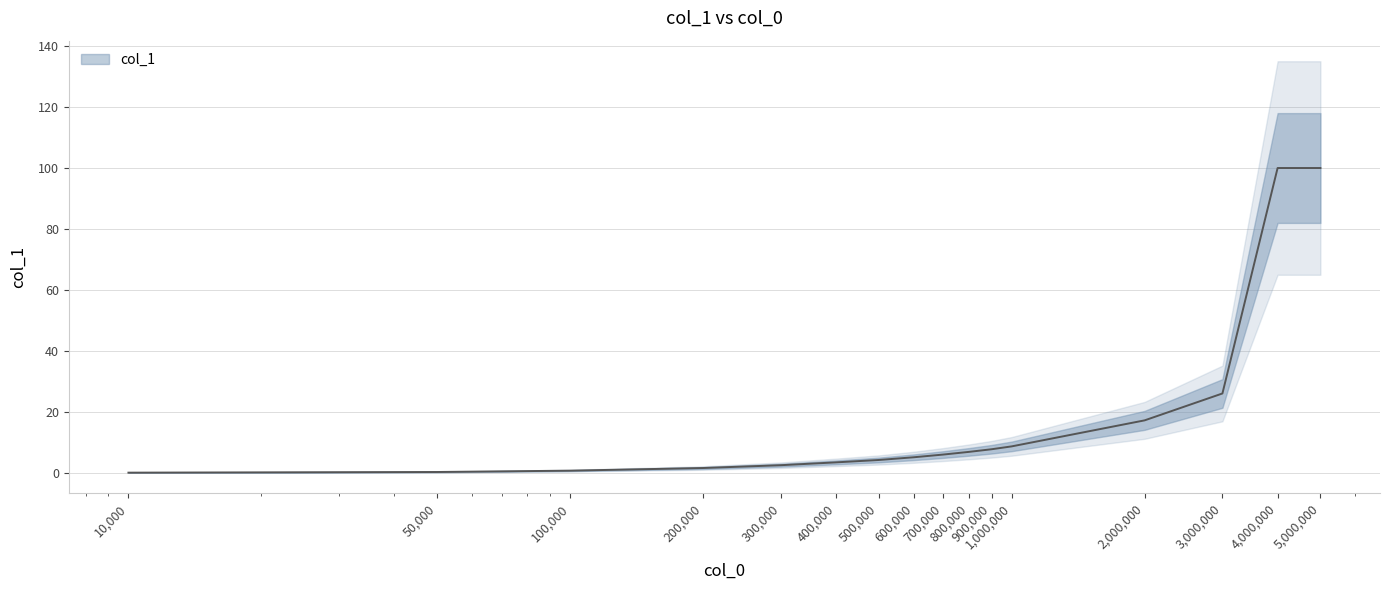

Which category has the lowest value across all series?

10000